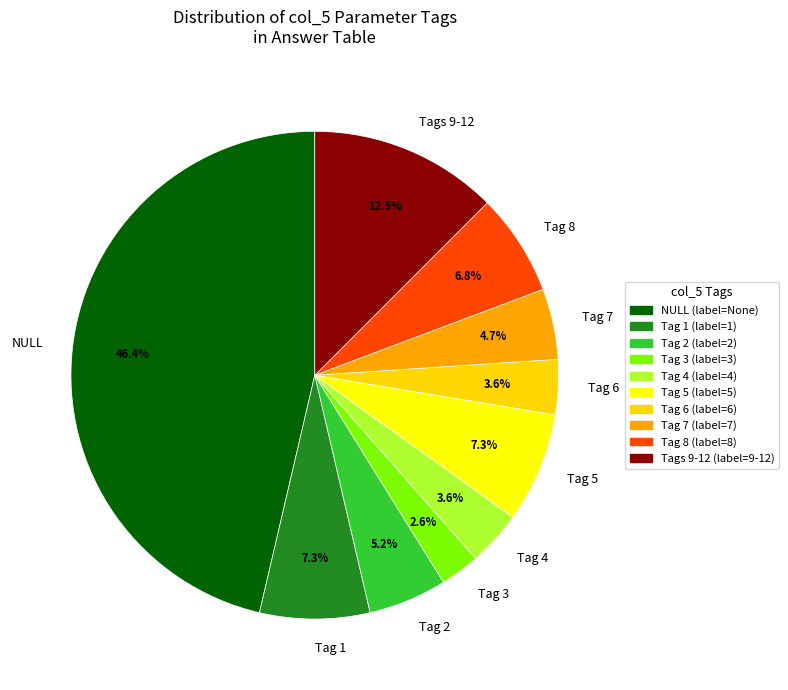

Which slice is the largest?

NULL